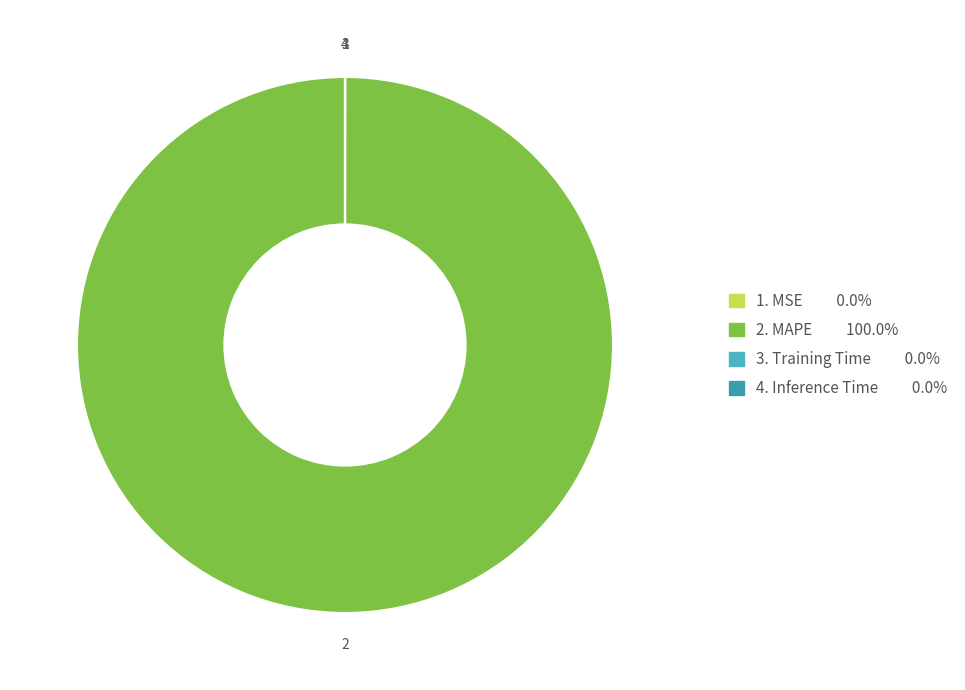

What is the majority slice?

MAPE